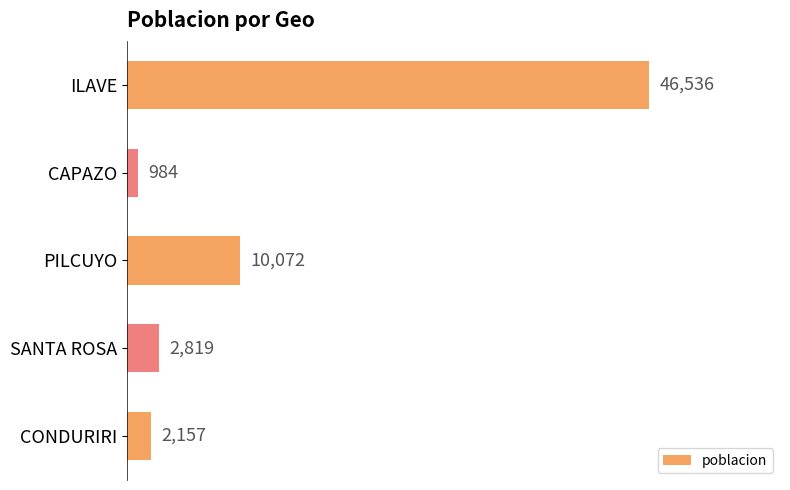

How many data points does each series have?

5